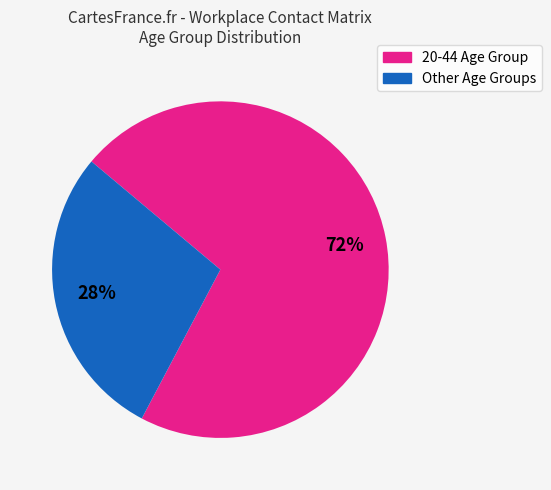

Is there any slice that represents more than half of the pie?

Yes